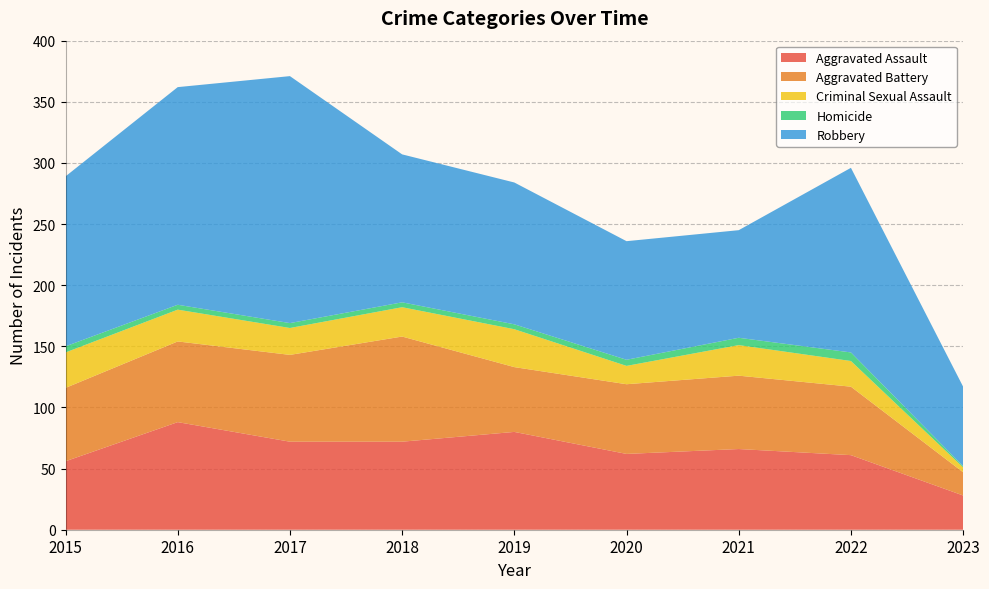

Reading right to left, what are all the values shown in this chart?

Aggravated Assault: 28	61	66	62	80	72	72	88	56
Aggravated Battery: 19	56	60	57	53	86	71	66	60
Criminal Sexual Assault: 4	21	25	15	31	24	22	26	29
Homicide: 1	7	6	5	4	4	4	4	5
Robbery: 65	151	88	97	116	121	202	178	139